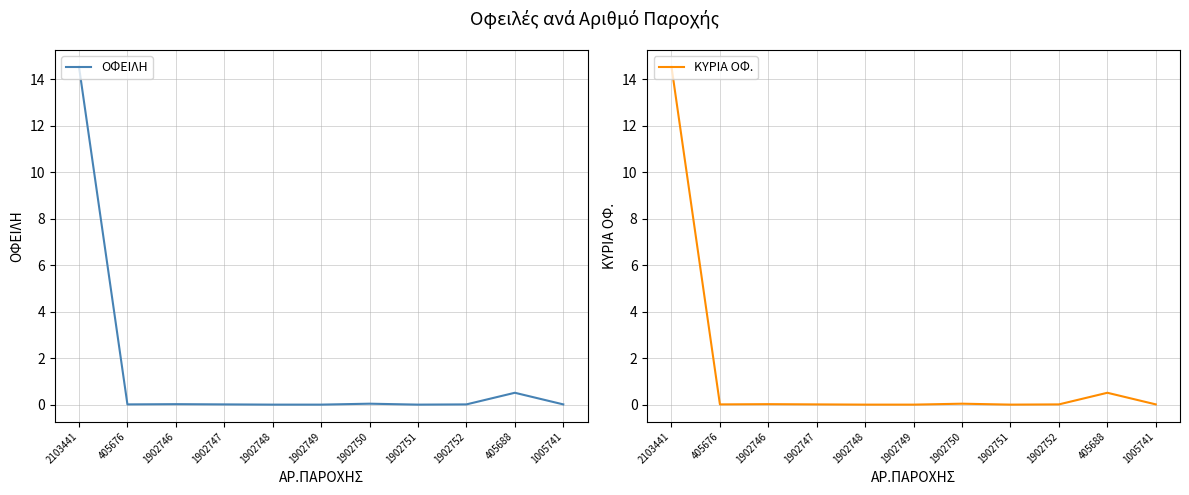

At which label does ΚΥΡΙΑ ΟΦ. reach its minimum?

1902748